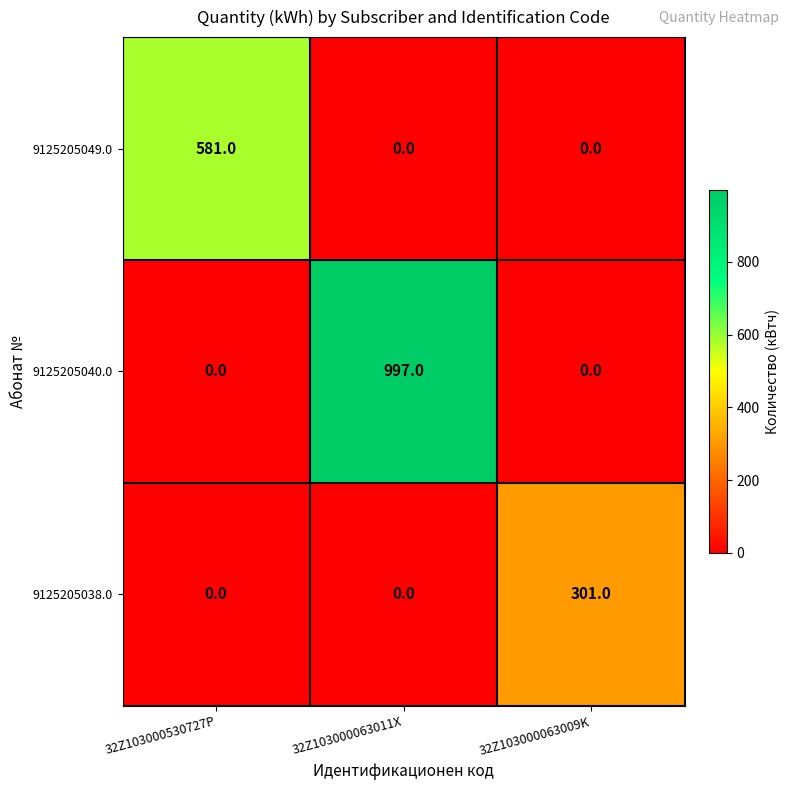

What is the maximum value shown in the chart?

997